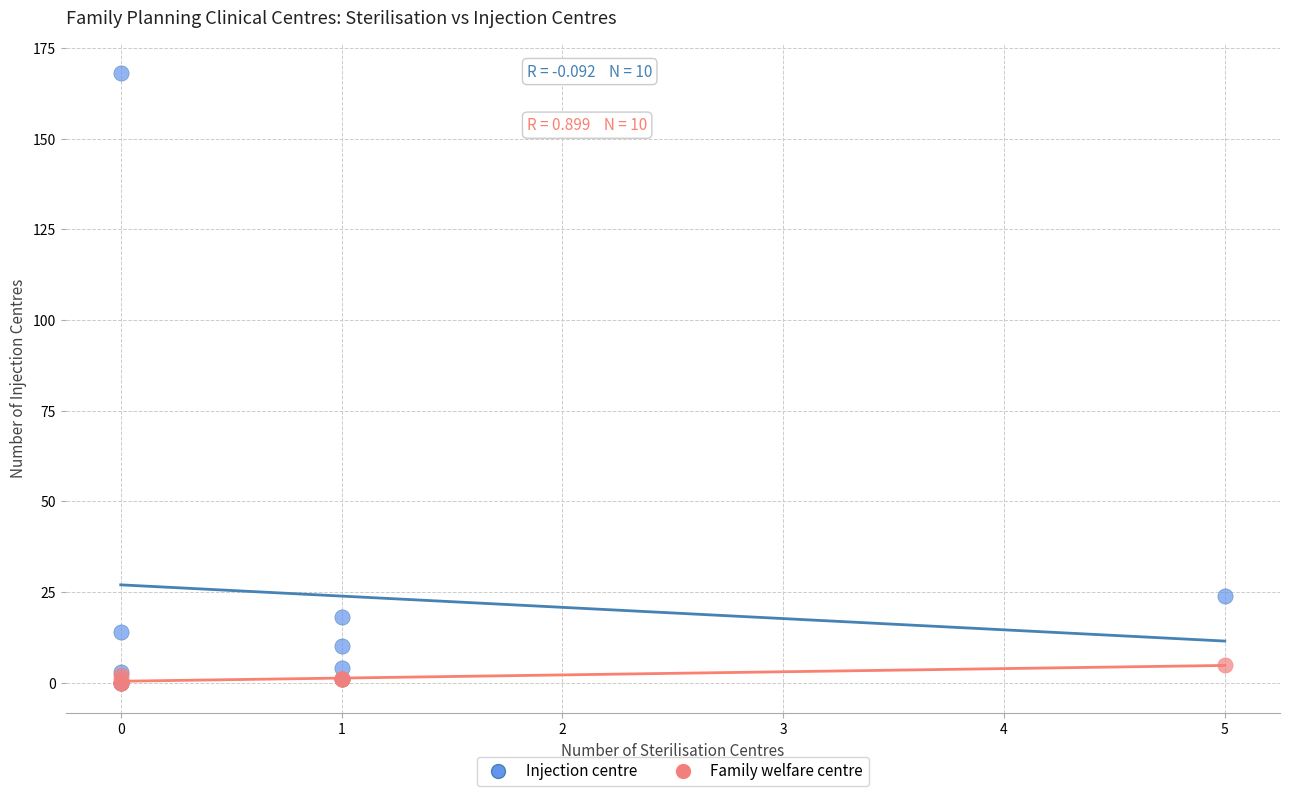

Across all series, what Y value is closest to 84?

24